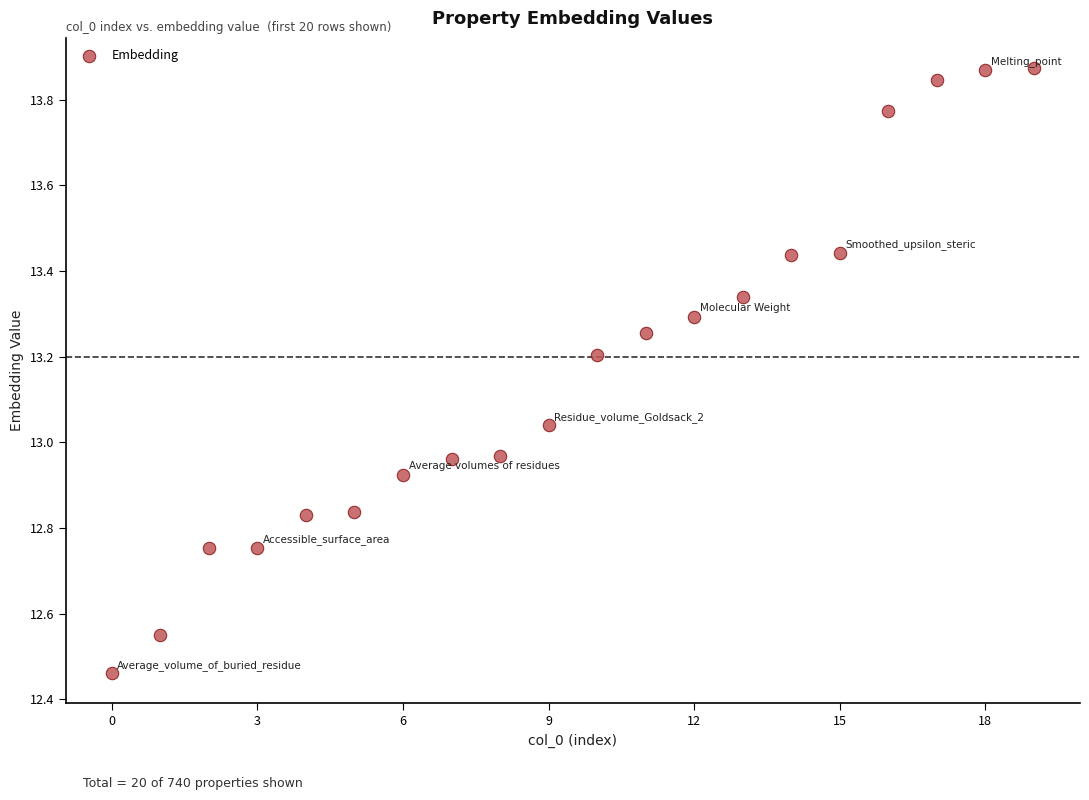

What is the range of Y values (max minus min)?

1.4